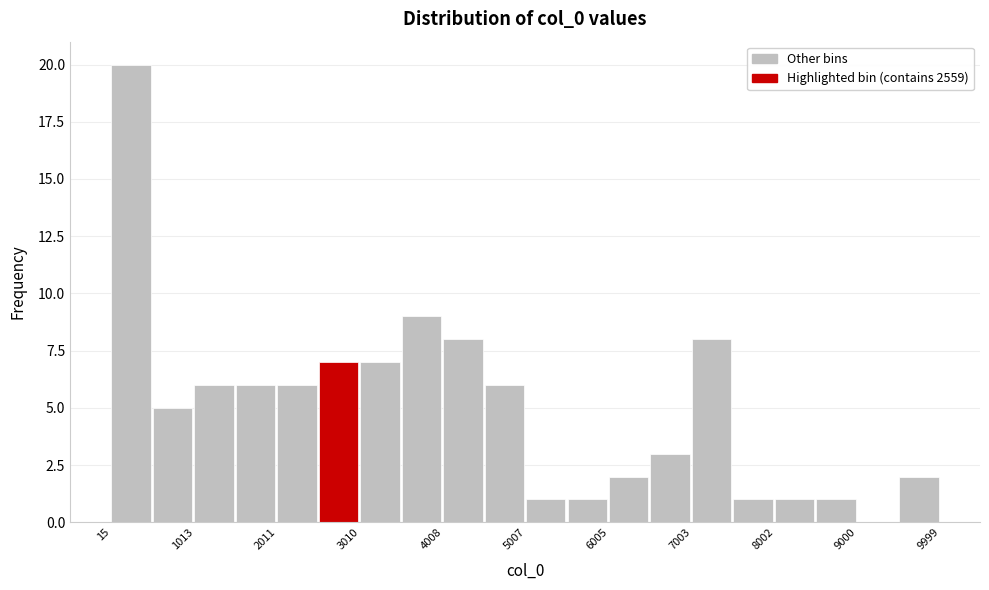

What is the height of the bar covering 6000 to 6500 on the x-axis? Neither the bar edges nor the heights are printed on the chart, so give them approximately, as read against the axes.

2